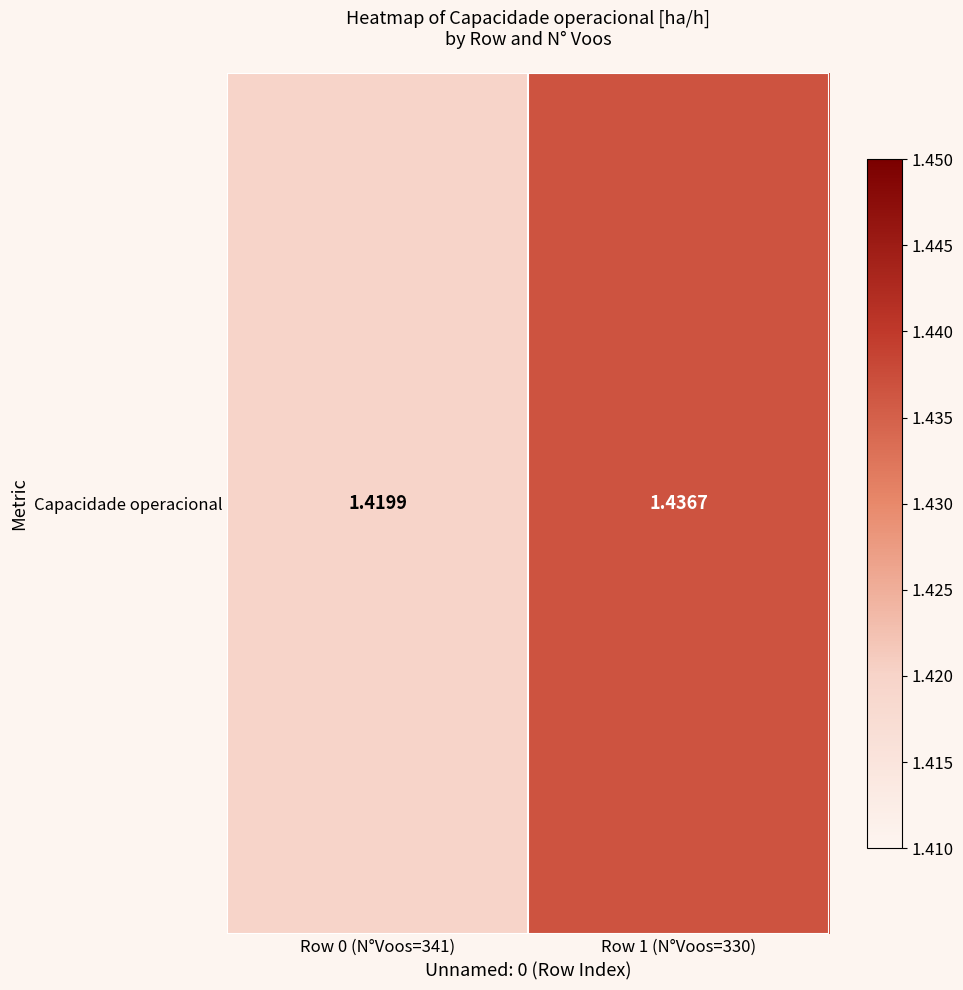

What is the ratio of the value at Row 1 (N°Voos=330) to the value at Row 0 (N°Voos=341)?

1.0